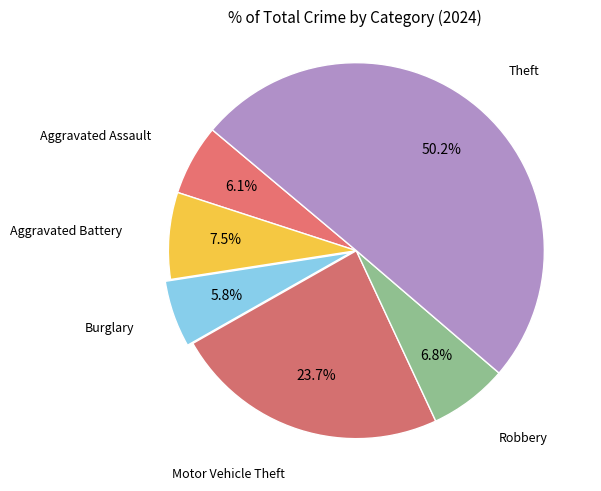

How many slices are in this pie chart?

6